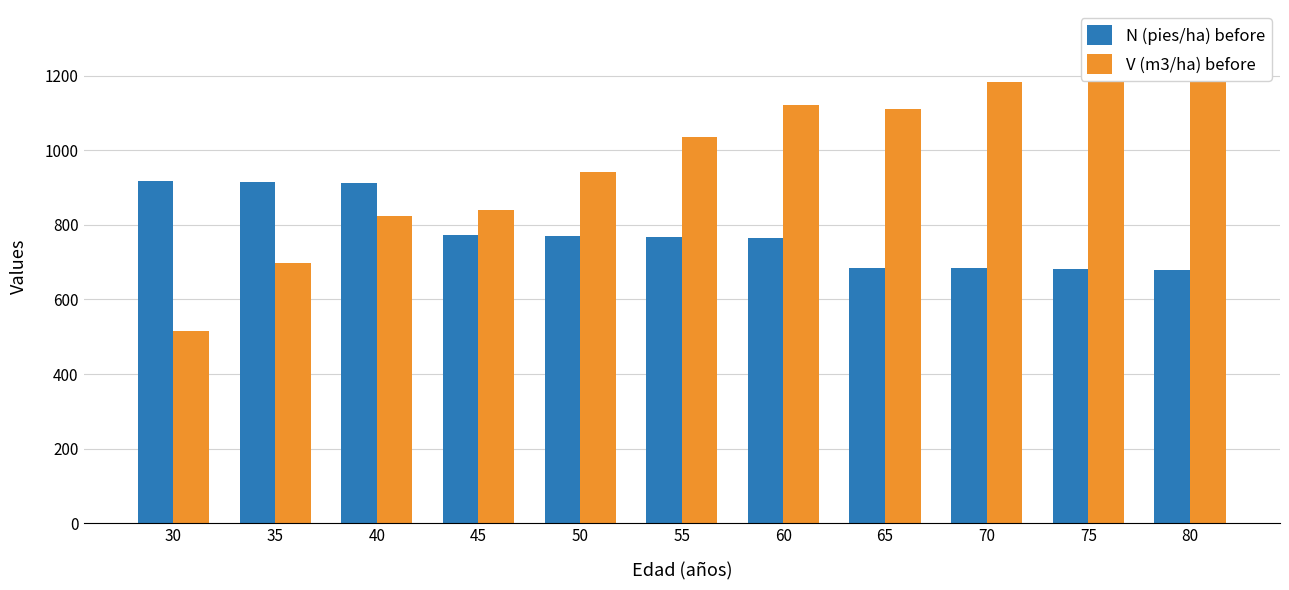

Where is V (m3/ha) before nearest to the value 912?

50